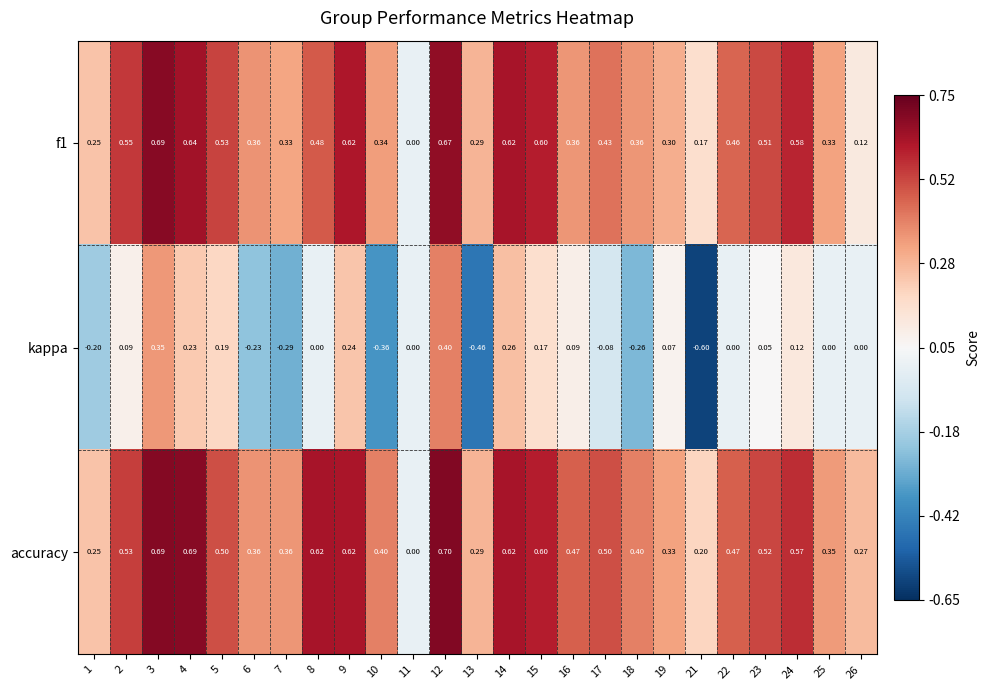

Which series has the largest range (max minus min)?

kappa